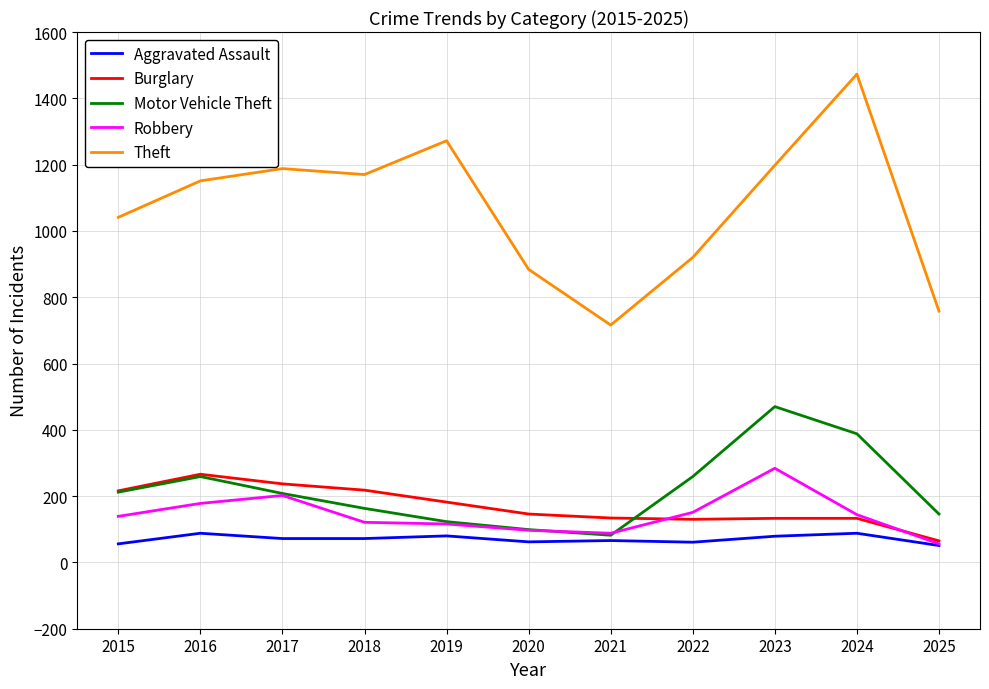

True or false: Theft and Aggravated Assault cross at least once.

False